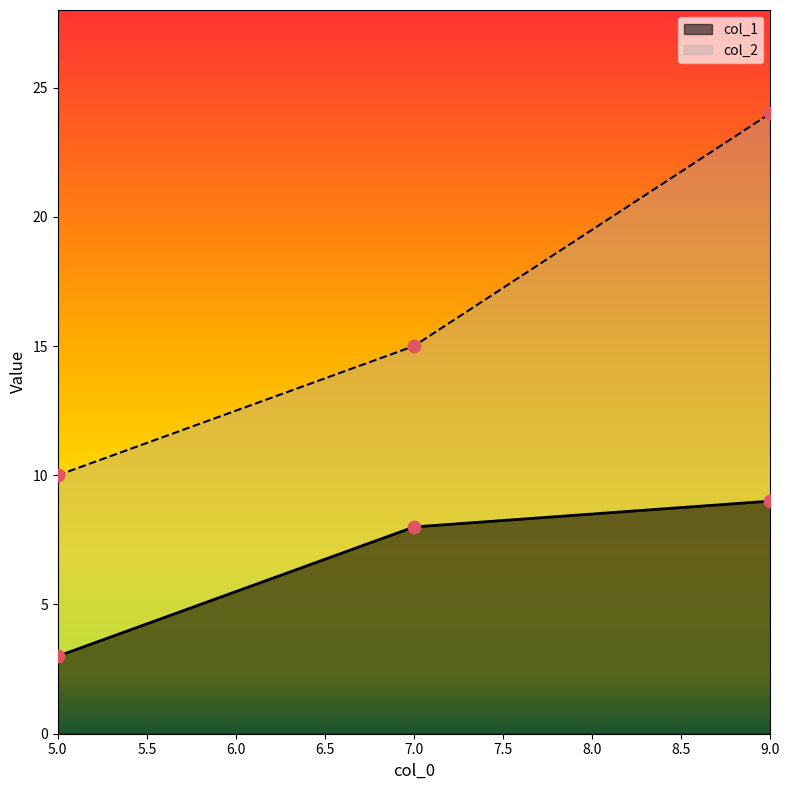

What are all the series names shown in the legend?

col_1, col_2